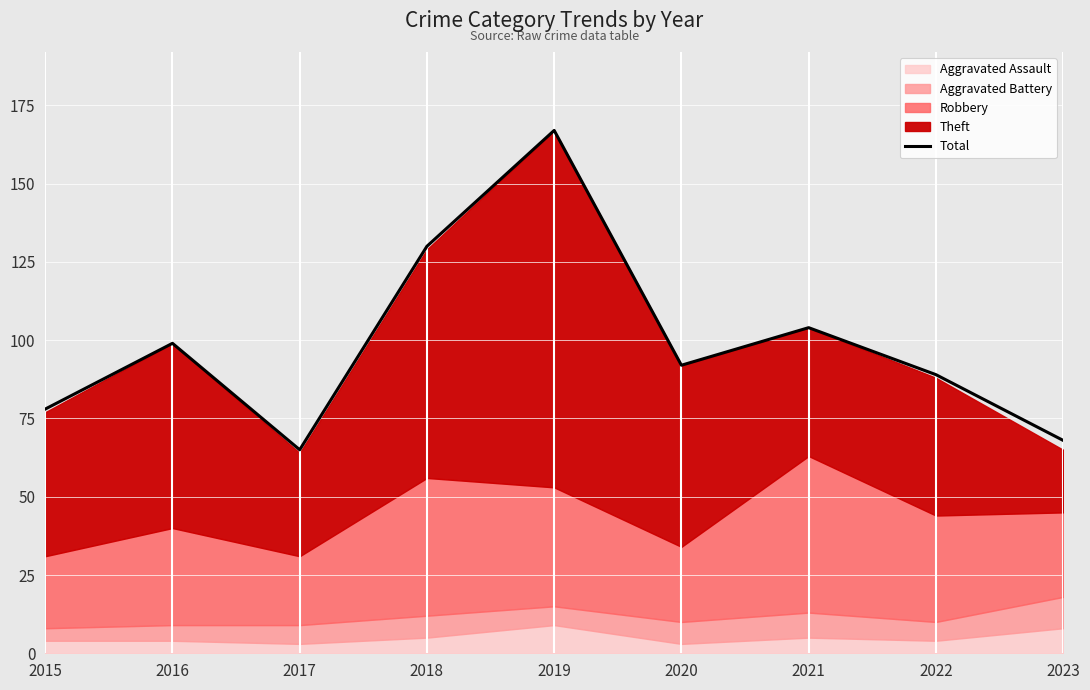

What is the maximum value shown in the chart?

167